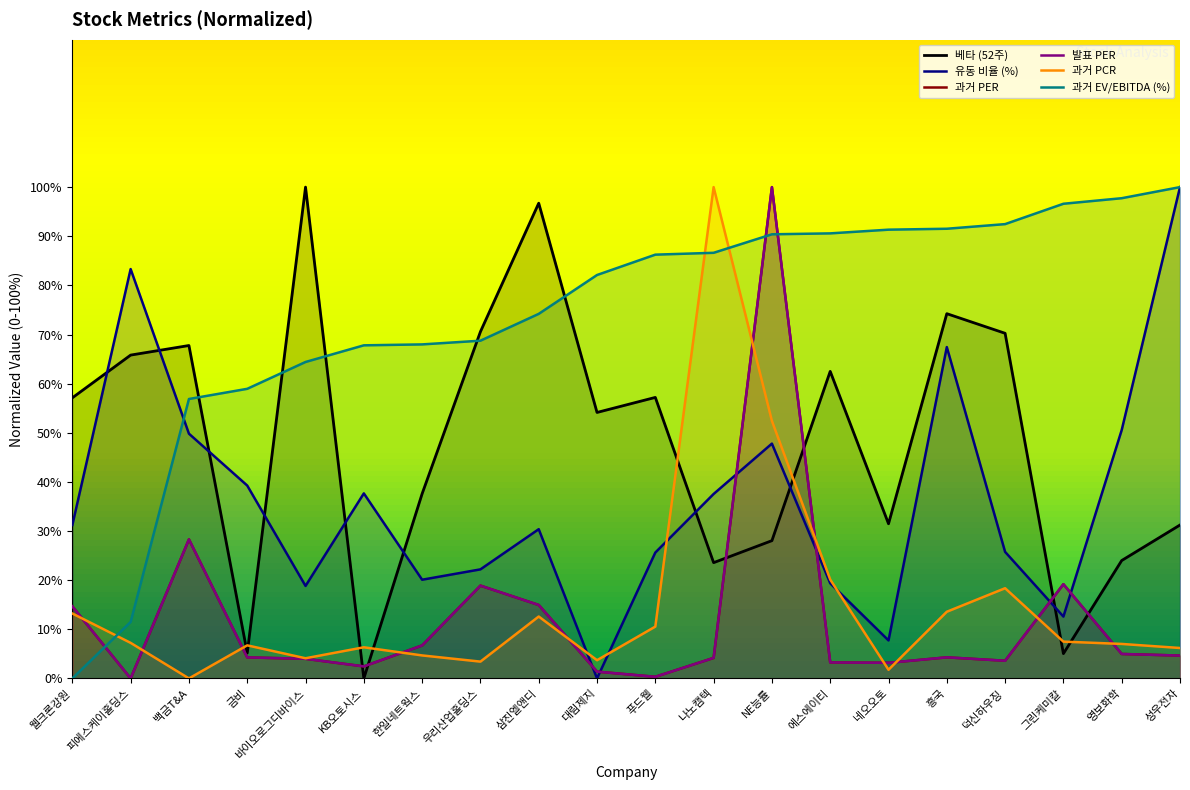

What is the difference between the highest and lowest values at NE능률?

72.0